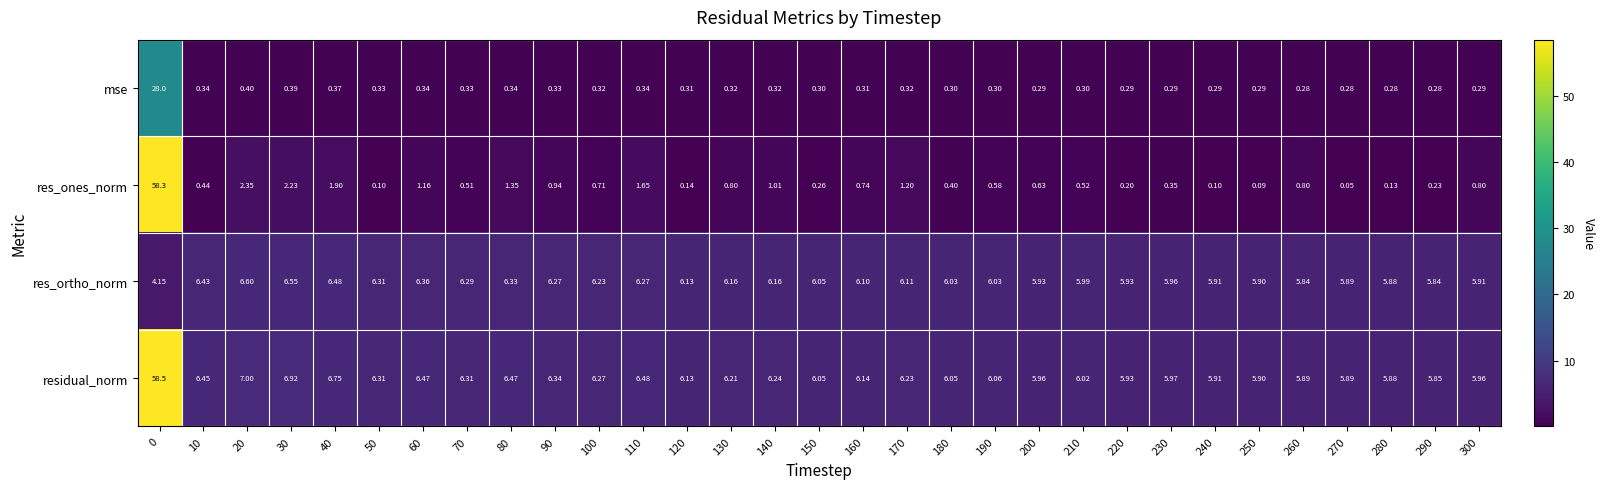

List the series in order of their peak value, highest first.

residual_norm, res_ones_norm, mse, res_ortho_norm